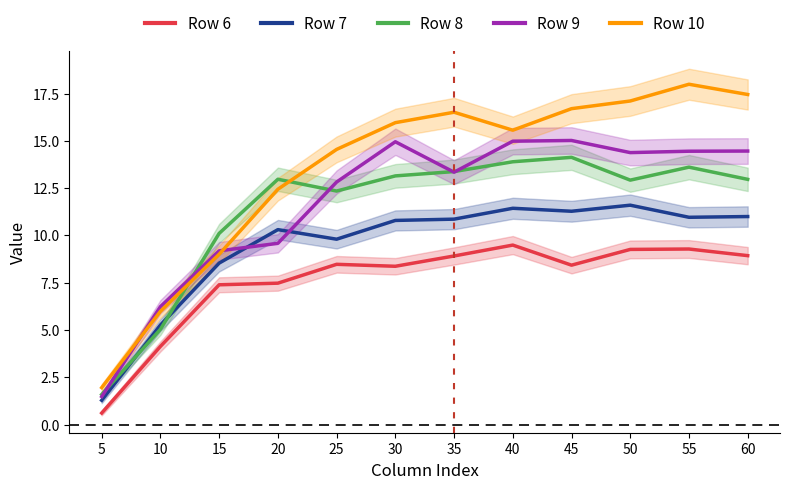

Is the value of Row 10 at 55 greater than the value of Row 9 at 20?

Yes